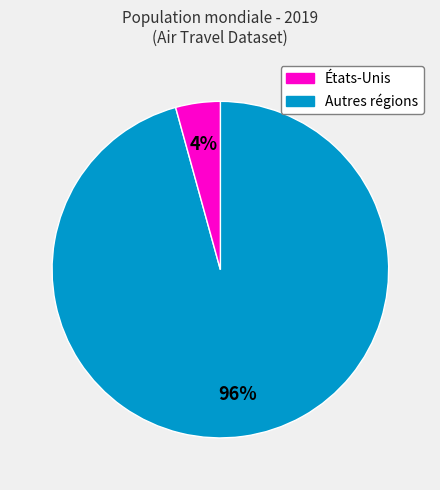

To the nearest percent, what is the average slice percentage?

50%